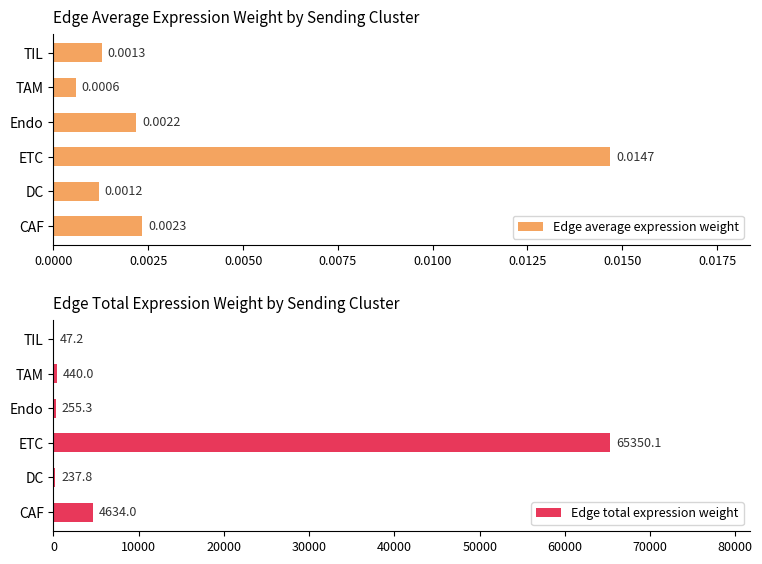

The value of Edge total expression weight at CAF is 1200.2. True or false?

False